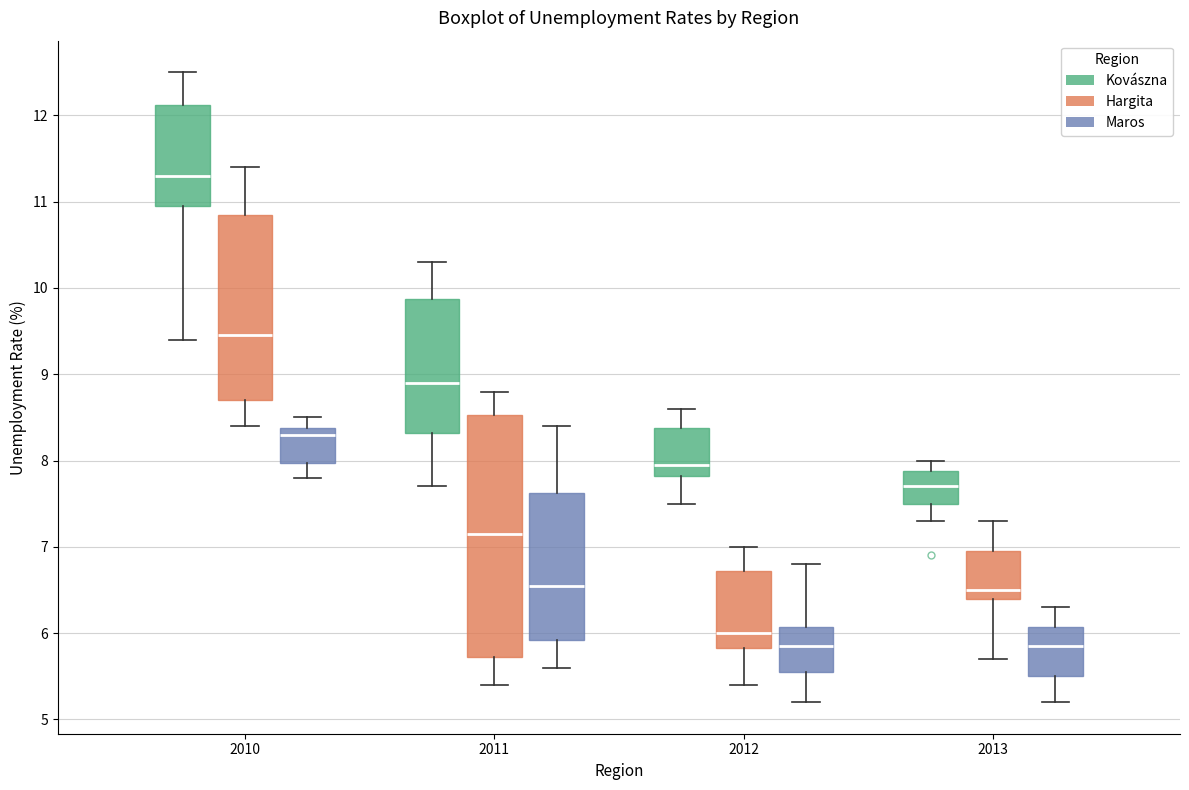

Which box is the tallest, from its lower edge to its upper edge?

2011 (Hargita)